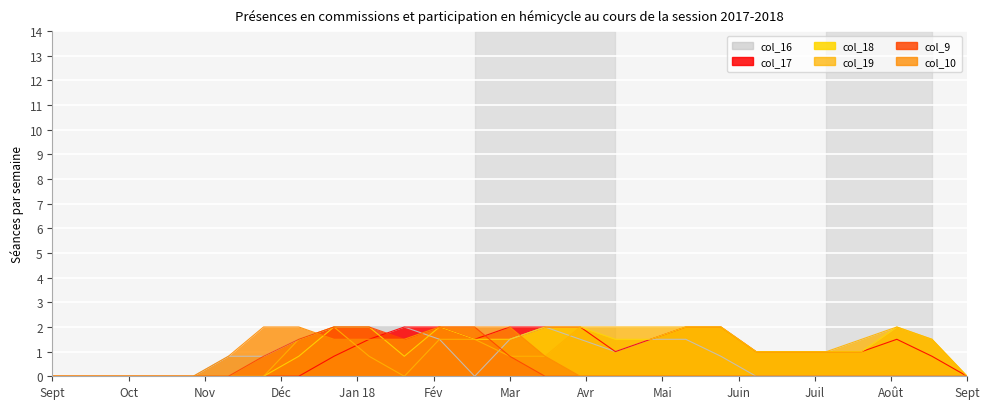

What is the spread (max minus min) of values at 5?

0.8